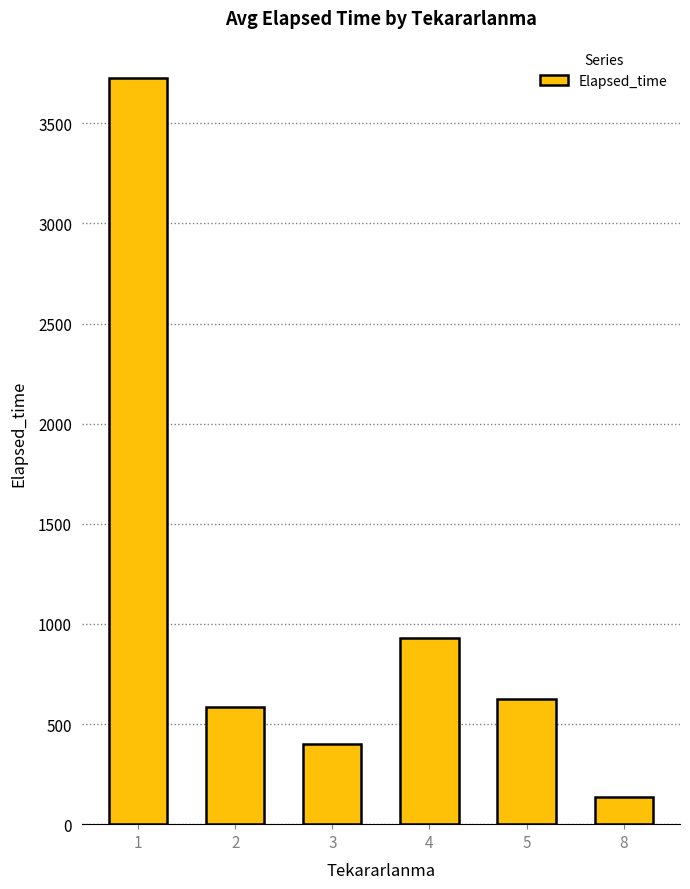

Which label corresponds to the smallest value in the chart?

8